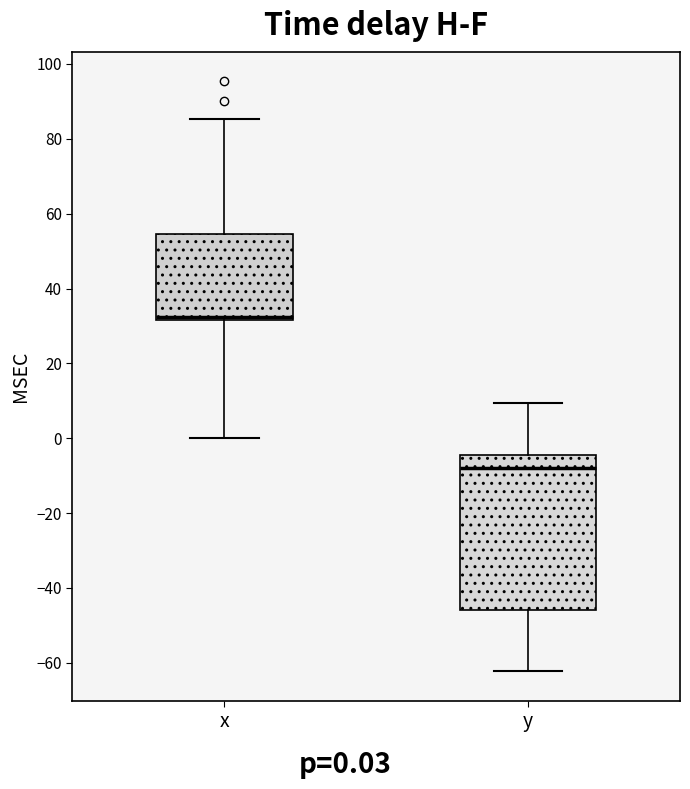

Which box has the lowest median line?

y